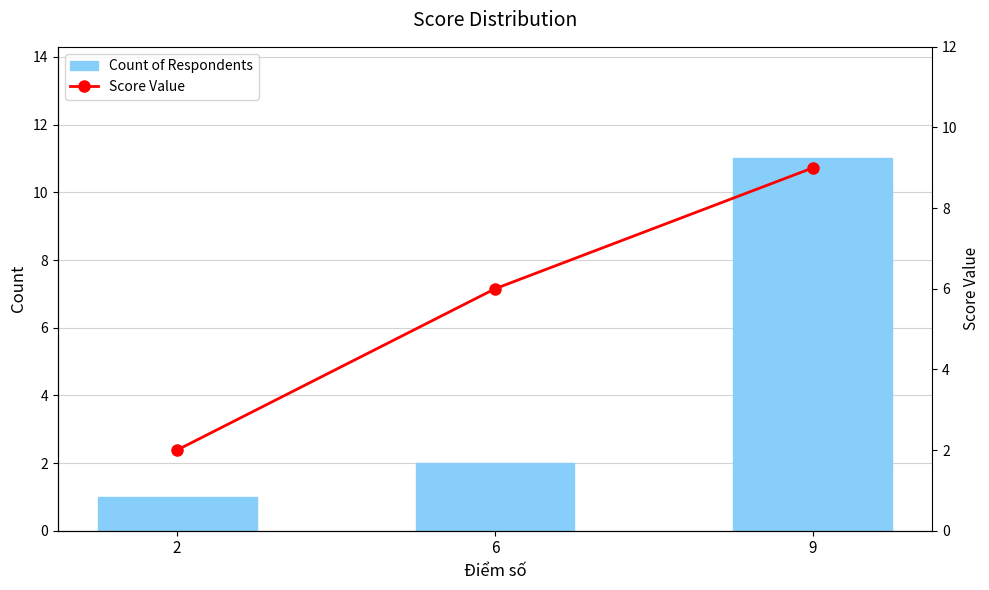

Is it true that Score Value equals 9 at 9?

True